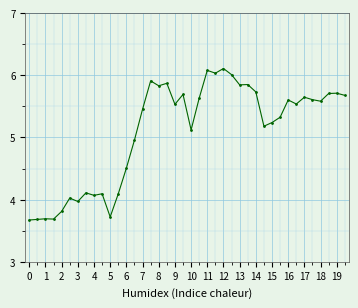

What is the minimum value shown in the chart?

3.7